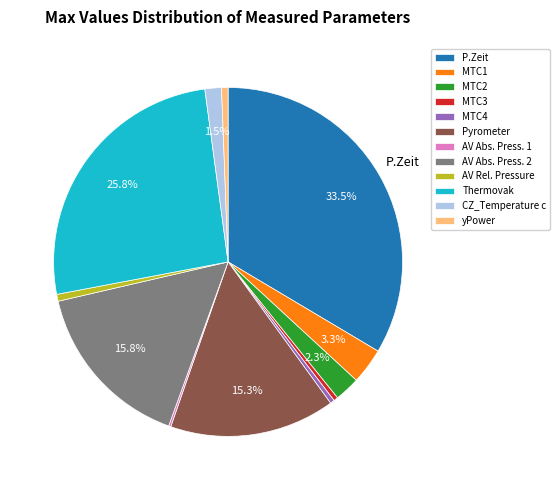

Does CZ_Temperature c represent more than half of the total?

No